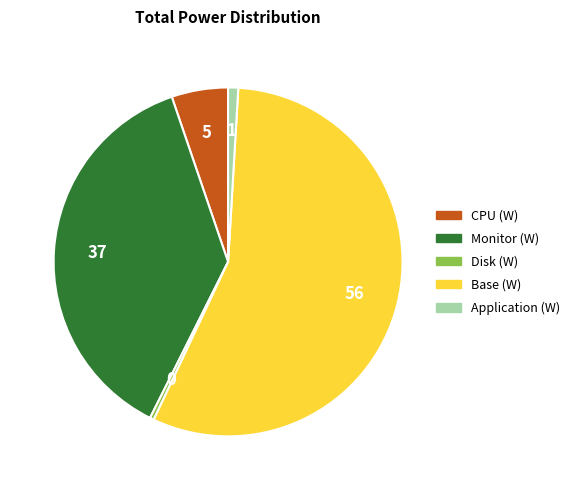

Combined, do Disk (W) and Application (W) account for over 50%?

No